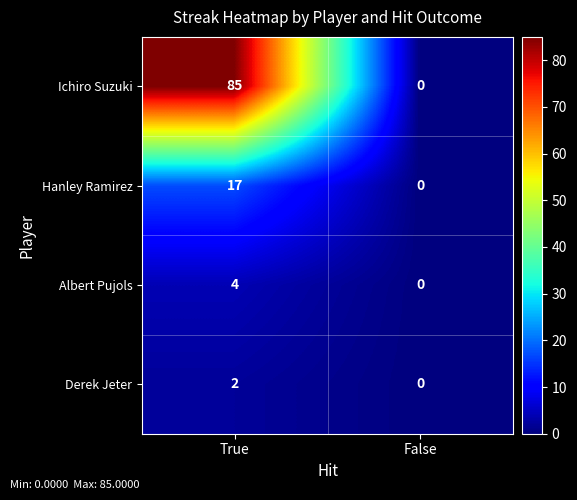

At True, list the series in order from largest to smallest.

Ichiro Suzuki, Hanley Ramirez, Albert Pujols, Derek Jeter